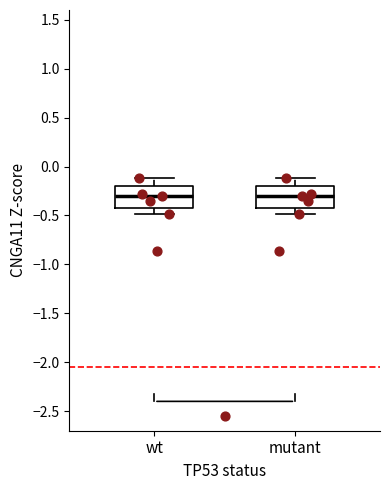

Reading left to right, transcribe this box plot: for each box, give where its median line is, the range the box spans, and where its two whiskers end, as read against the y-axis. The values are not printed on the chart, so give them approximately, as read against the axis.

wt: median -0.3, box -0.4 to -0.2, whiskers -0.5 to -0.1
mutant: median -0.3, box -0.4 to -0.2, whiskers -0.5 to -0.1